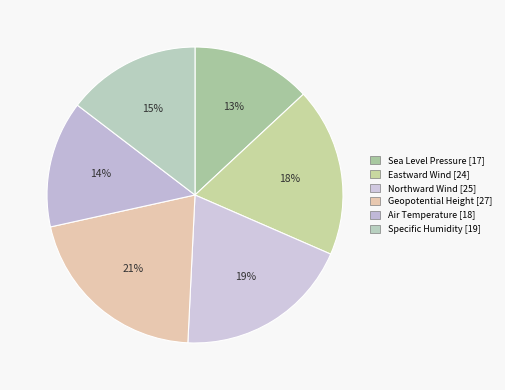

How many segments does this pie chart have?

6